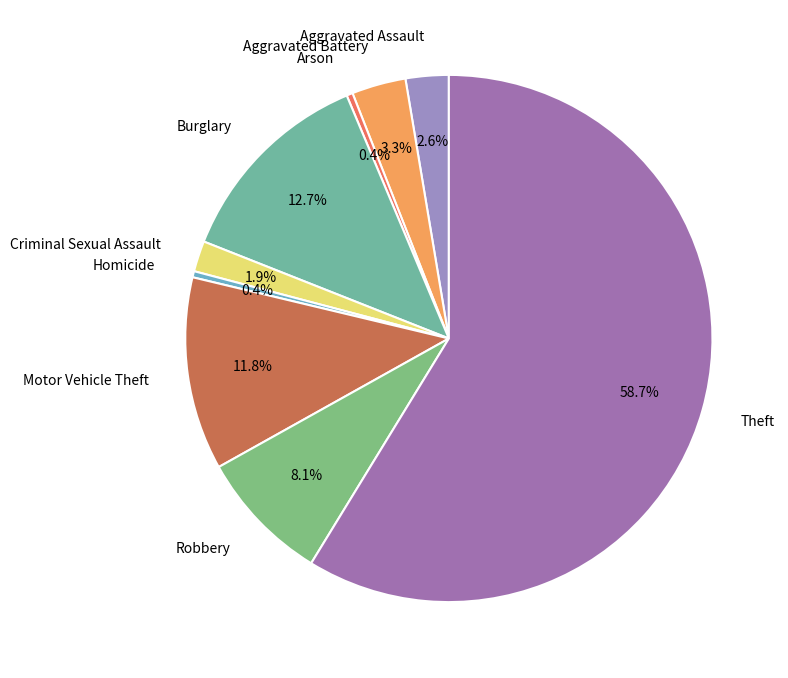

To the nearest percent, what portion does Aggravated Assault represent?

3%